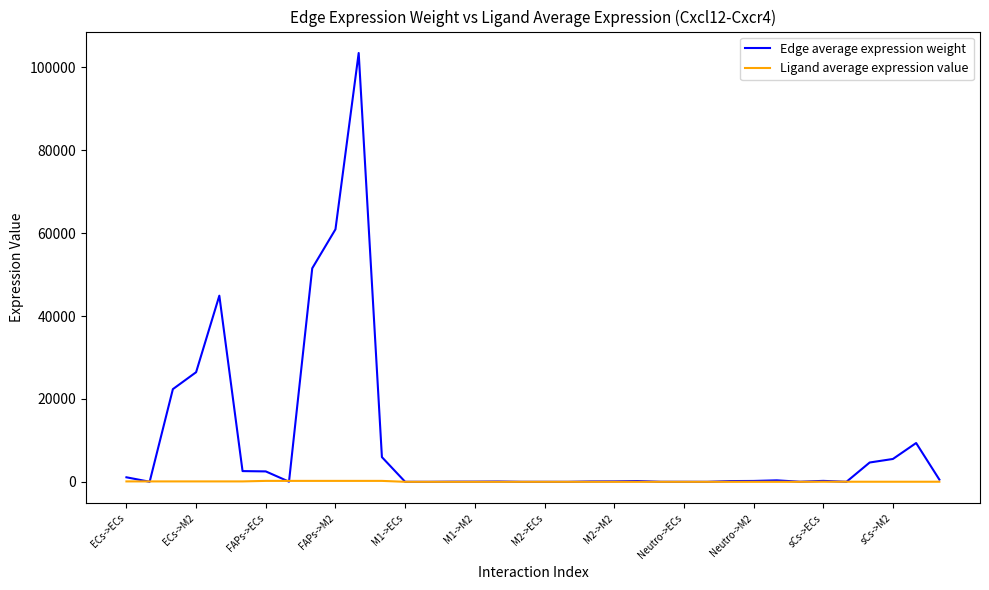

List the series in order of their peak value, lowest first.

Ligand average expression value, Edge average expression weight